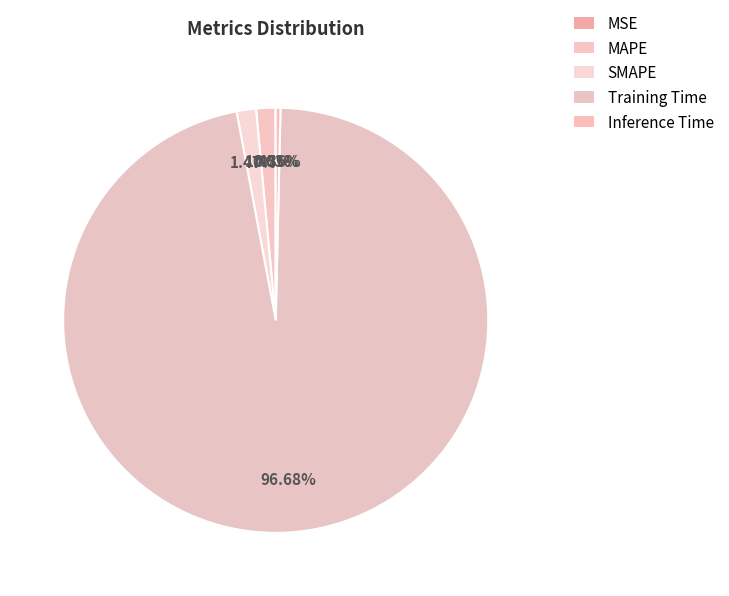

Is there a majority slice in this chart?

Yes